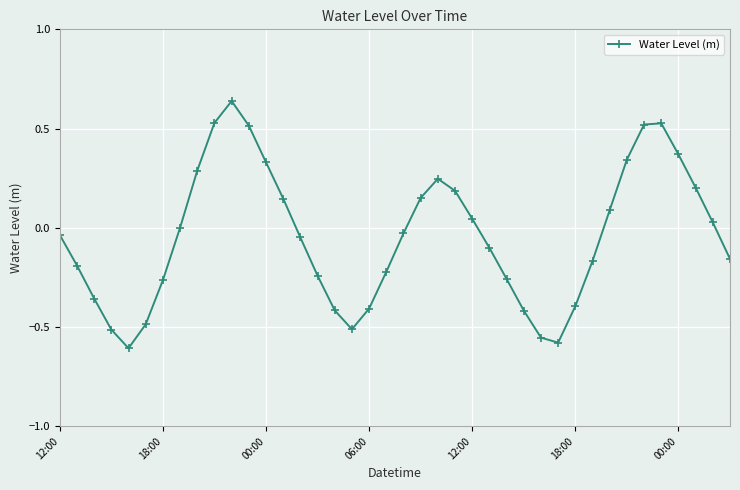

What is the difference between the second highest and minimum values?

1.1